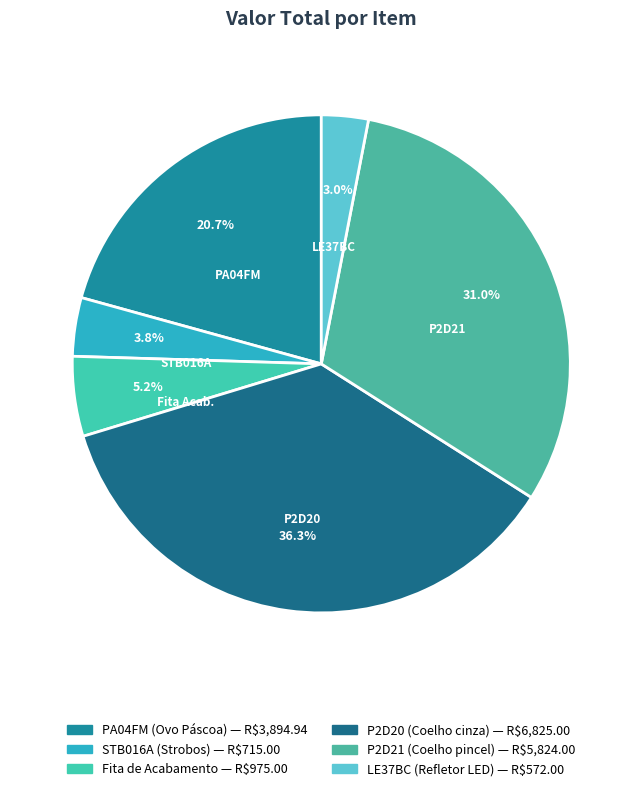

To the nearest percent, what is the average slice percentage?

17%